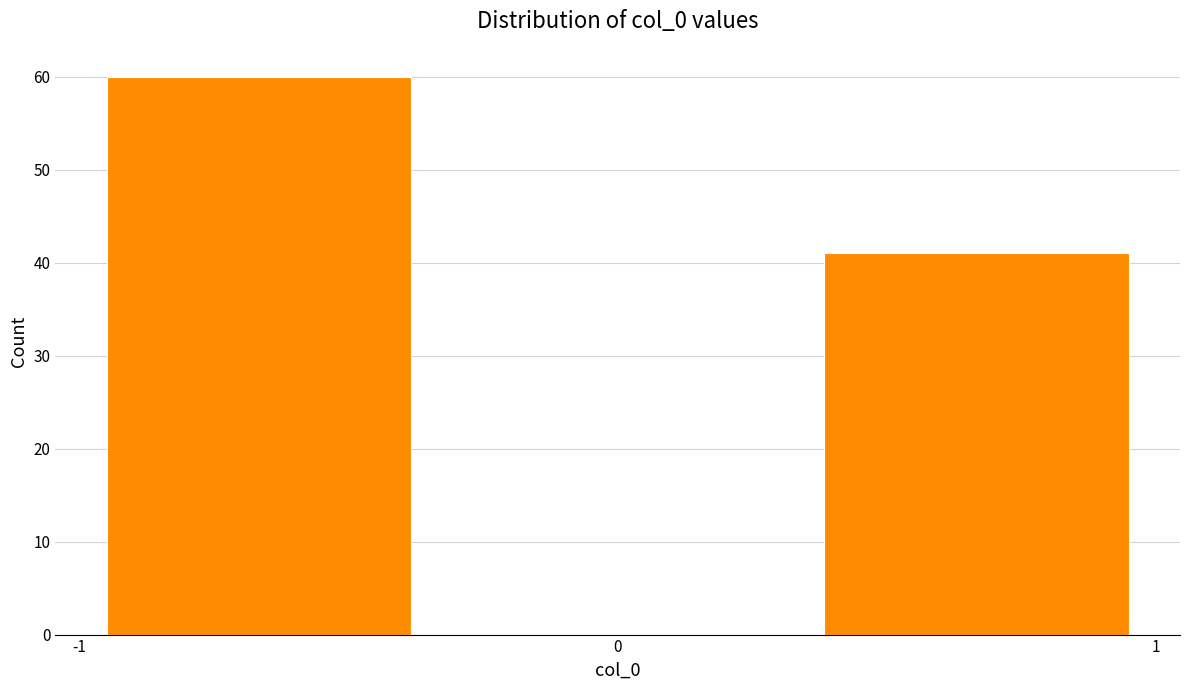

How tall is the bar that spans -1.0 to -0.3 on the x-axis? Neither the bar edges nor the heights are printed on the chart, so give them approximately, as read against the axes.

60